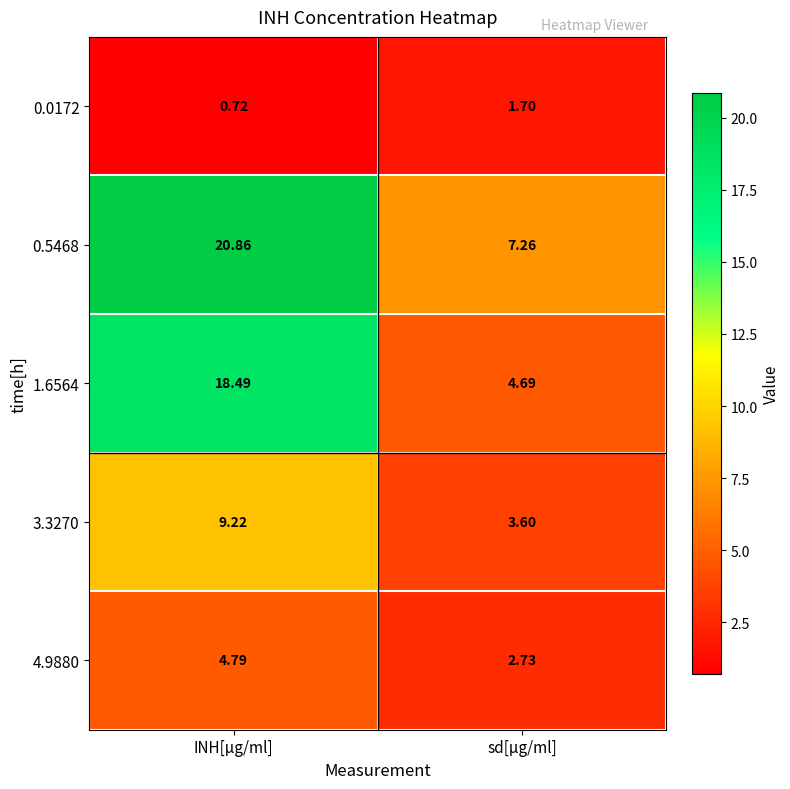

Which label corresponds to the smallest value in the chart?

INH[µg/ml]